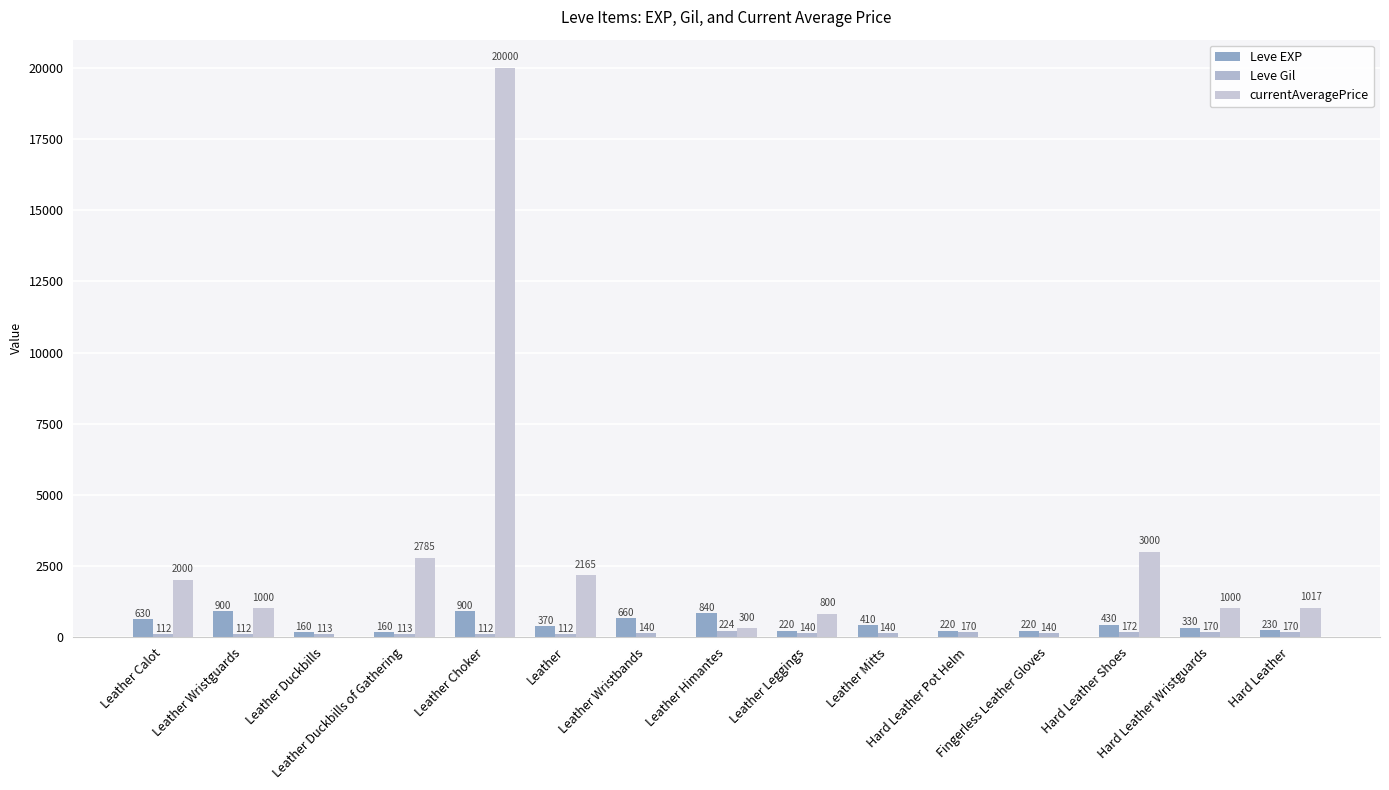

Reading left to right, extract all data points from this chart.

Leve EXP: Leather Calot=630	Leather Wristguards=900	Leather Duckbills=160	Leather Duckbills of Gathering=160	Leather Choker=900	Leather=370	Leather Wristbands=660	Leather Himantes=840	Leather Leggings=220	Leather Mitts=410	Hard Leather Pot Helm=220	Fingerless Leather Gloves=220	Hard Leather Shoes=430	Hard Leather Wristguards=330	Hard Leather=230
Leve Gil: Leather Calot=112	Leather Wristguards=112	Leather Duckbills=113	Leather Duckbills of Gathering=113	Leather Choker=112	Leather=112	Leather Wristbands=140	Leather Himantes=224	Leather Leggings=140	Leather Mitts=140	Hard Leather Pot Helm=170	Fingerless Leather Gloves=140	Hard Leather Shoes=172	Hard Leather Wristguards=170	Hard Leather=170
currentAveragePrice: Leather Calot=2000	Leather Wristguards=1000	Leather Duckbills=0	Leather Duckbills of Gathering=2785	Leather Choker=20000	Leather=2165	Leather Wristbands=0	Leather Himantes=300	Leather Leggings=800	Leather Mitts=0	Hard Leather Pot Helm=0	Fingerless Leather Gloves=0	Hard Leather Shoes=3000	Hard Leather Wristguards=1000	Hard Leather=1017